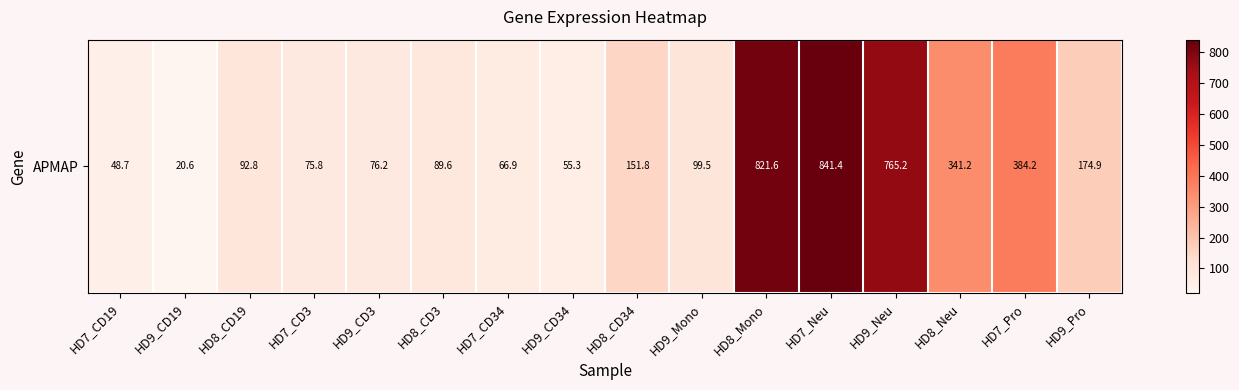

True or false: the data shows 83.4 at HD7_CD19.

False